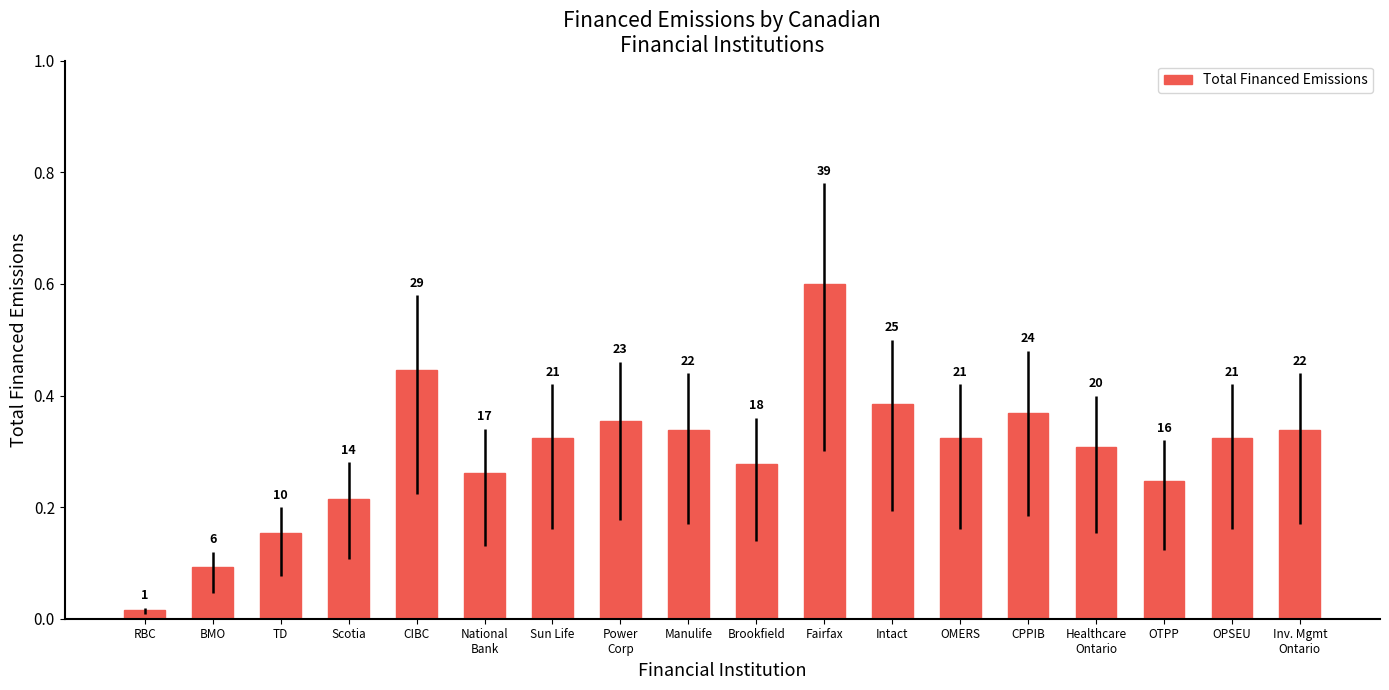

How many bars are there in total?

18